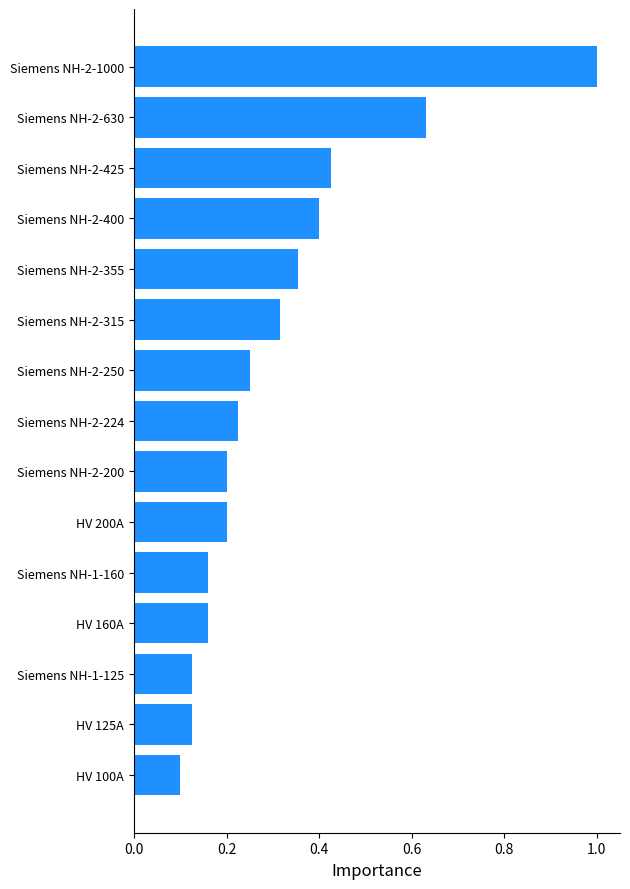

The value at Siemens NH-2-425 is 0.1. True or false?

False